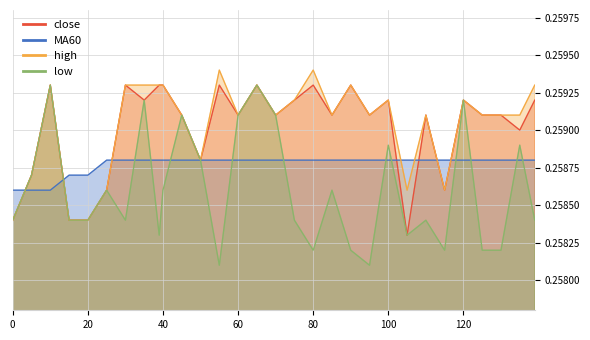

Reading right to left, transcribe all the data shown in this chart.

close: 139=0.3	135=0.3	130=0.3	125=0.3	120=0.3	115=0.3	110=0.3	105=0.3	100=0.3	95=0.3	90=0.3	85=0.3	80=0.3	75=0.3	70=0.3	65=0.3	60=0.3	55=0.3	50=0.3	45=0.3	40=0.3	39=0.3	35=0.3	30=0.3	25=0.3	20=0.3	15=0.3	10=0.3	5=0.3	0=0.3
MA60: 139=0.3	135=0.3	130=0.3	125=0.3	120=0.3	115=0.3	110=0.3	105=0.3	100=0.3	95=0.3	90=0.3	85=0.3	80=0.3	75=0.3	70=0.3	65=0.3	60=0.3	55=0.3	50=0.3	45=0.3	40=0.3	39=0.3	35=0.3	30=0.3	25=0.3	20=0.3	15=0.3	10=0.3	5=0.3	0=0.3
high: 139=0.3	135=0.3	130=0.3	125=0.3	120=0.3	115=0.3	110=0.3	105=0.3	100=0.3	95=0.3	90=0.3	85=0.3	80=0.3	75=0.3	70=0.3	65=0.3	60=0.3	55=0.3	50=0.3	45=0.3	40=0.3	39=0.3	35=0.3	30=0.3	25=0.3	20=0.3	15=0.3	10=0.3	5=0.3	0=0.3
low: 139=0.3	135=0.3	130=0.3	125=0.3	120=0.3	115=0.3	110=0.3	105=0.3	100=0.3	95=0.3	90=0.3	85=0.3	80=0.3	75=0.3	70=0.3	65=0.3	60=0.3	55=0.3	50=0.3	45=0.3	40=0.3	39=0.3	35=0.3	30=0.3	25=0.3	20=0.3	15=0.3	10=0.3	5=0.3	0=0.3